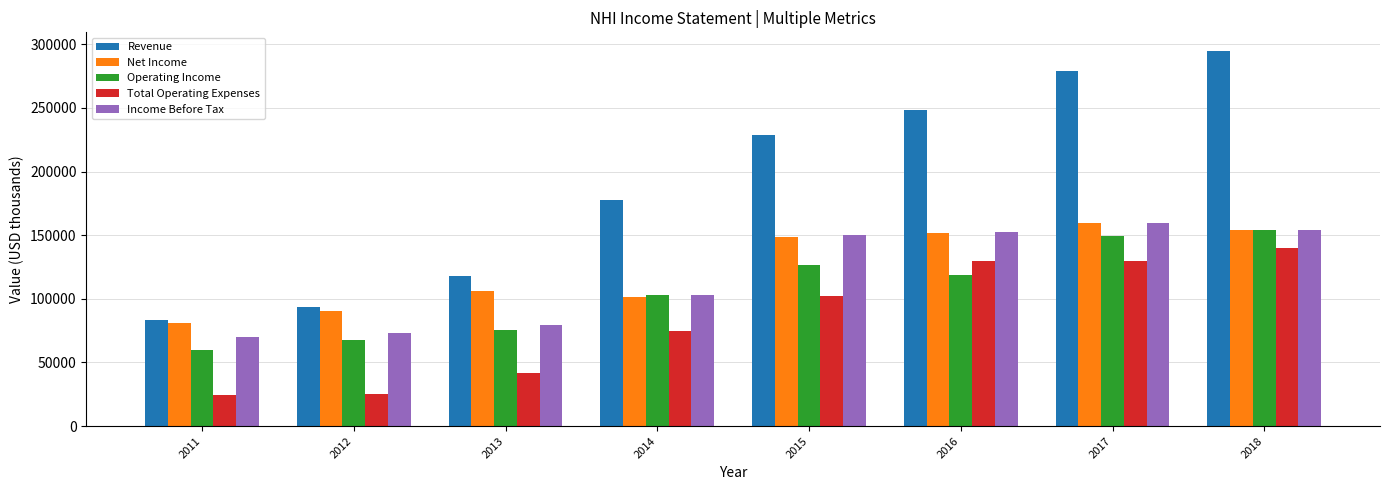

Does the chart contain any negative values?

No